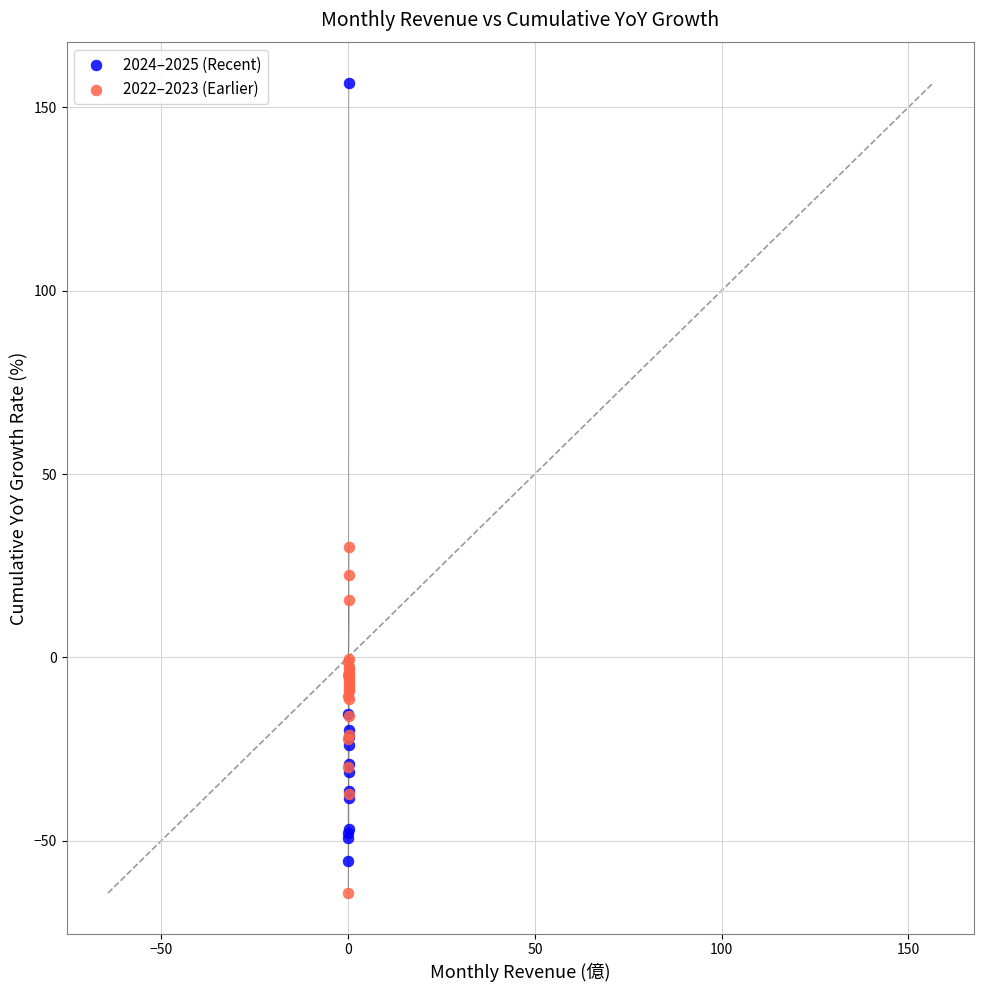

Which series contains the highest Y value?

2024–2025 (Recent)